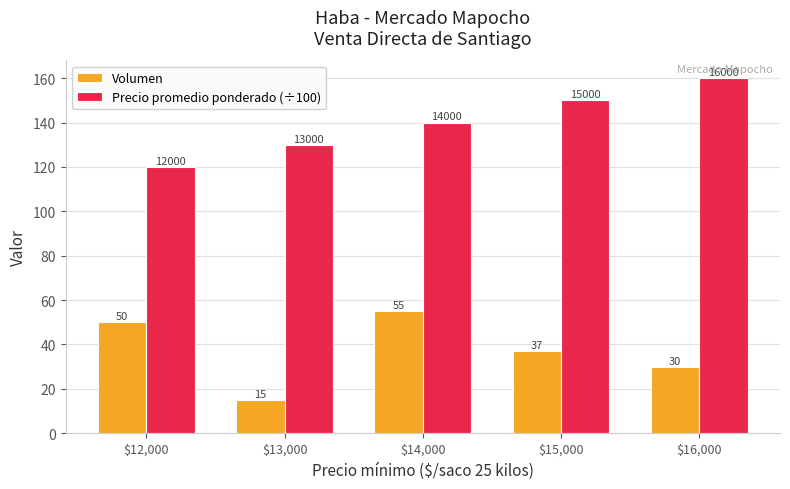

What is the maximum value shown in the chart?

160